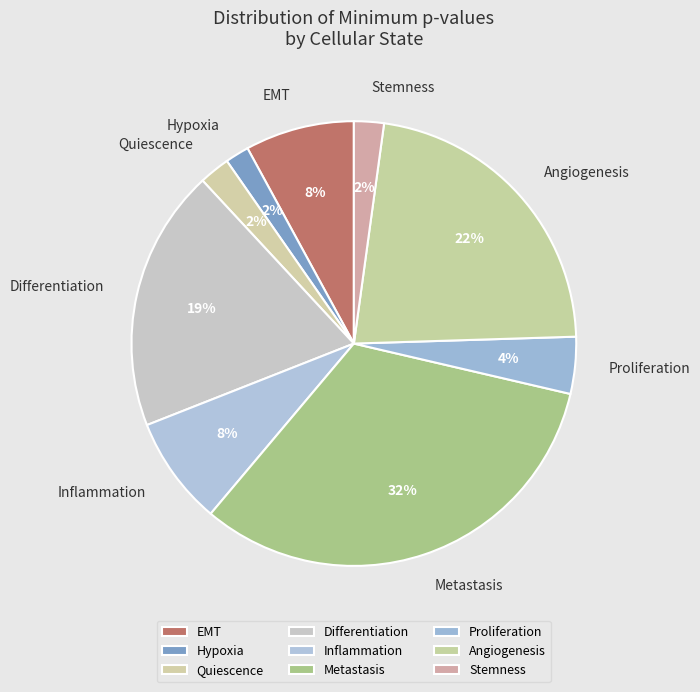

True or false: Inflammation accounts for 13% of the total.

False